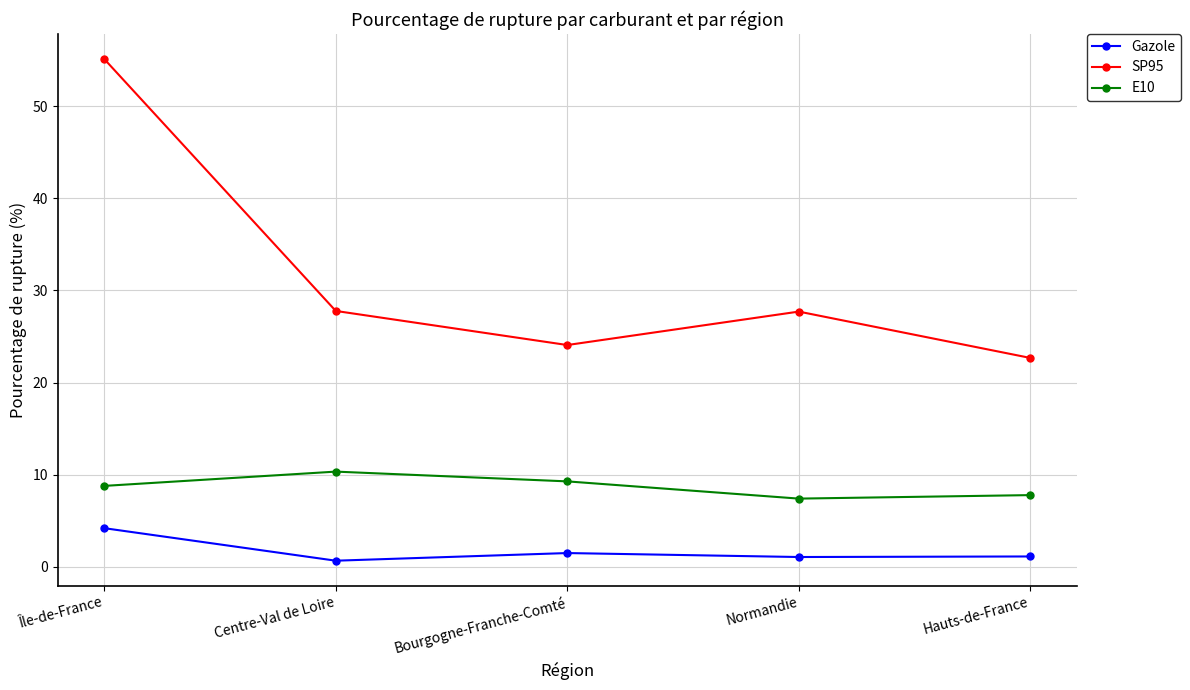

True or false: Gazole and E10 cross at least once.

False